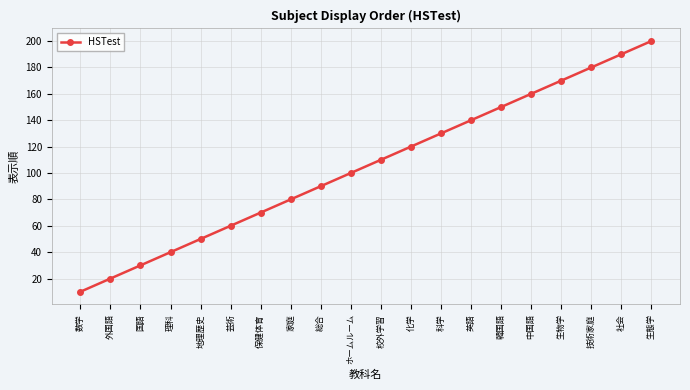

What is the ratio of the value at 英語 to the value at 生物学?

0.8